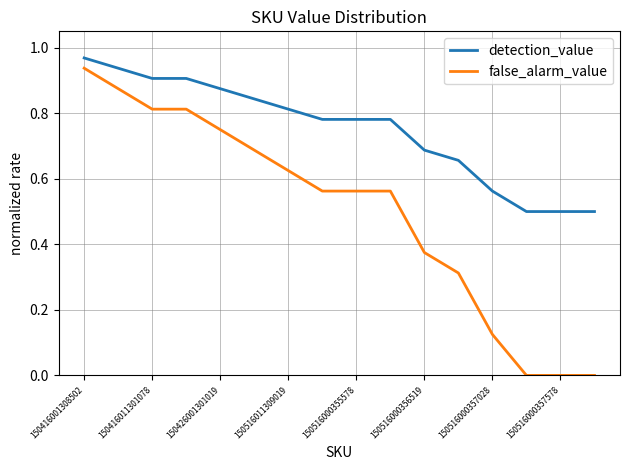

True or false: detection_value and false_alarm_value cross at least once.

False